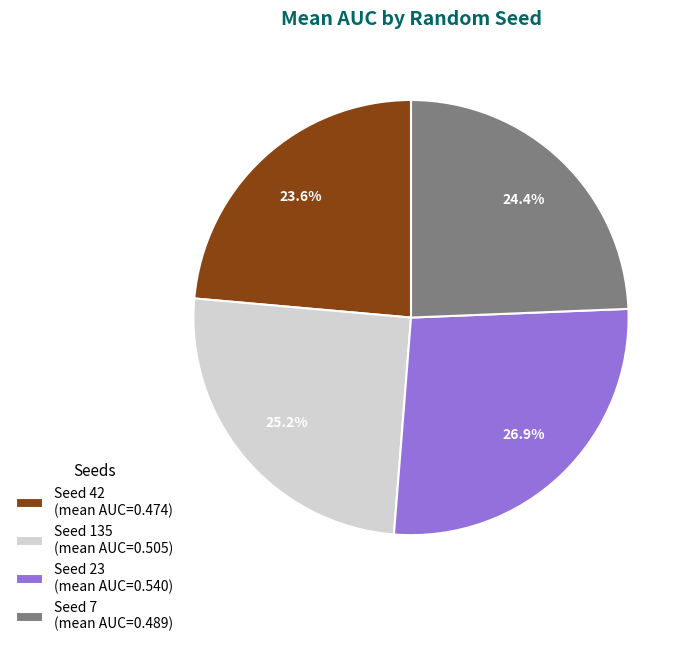

Rank the categories by value from highest to lowest.

Seed 23 (mean AUC=0.540), Seed 135 (mean AUC=0.505), Seed 7 (mean AUC=0.489), Seed 42 (mean AUC=0.474)